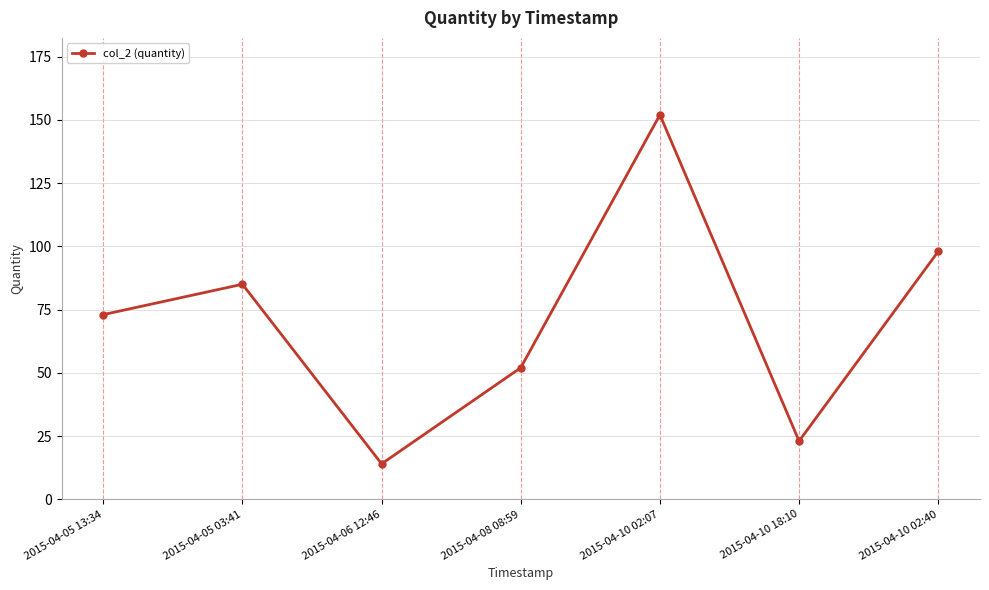

Is it true that the value at 2015-04-05 13:34 is 73?

True